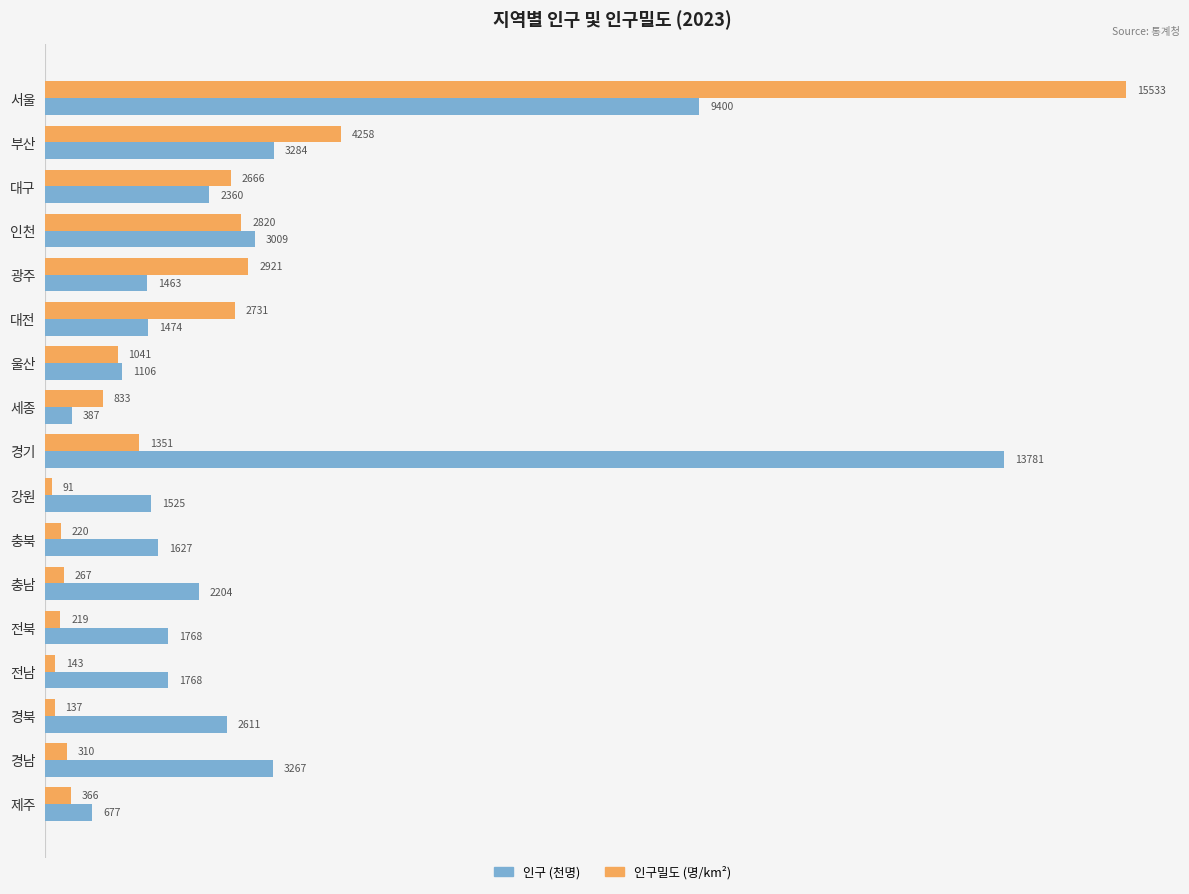

Which category has the highest value in the 인구 (천명) series?

경기